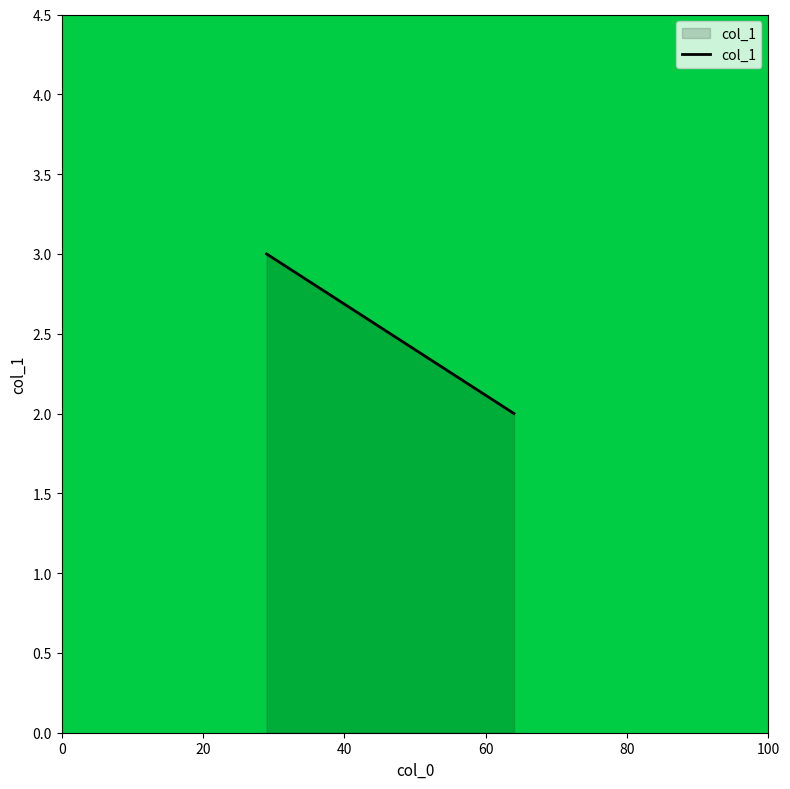

What is the greatest value displayed?

3